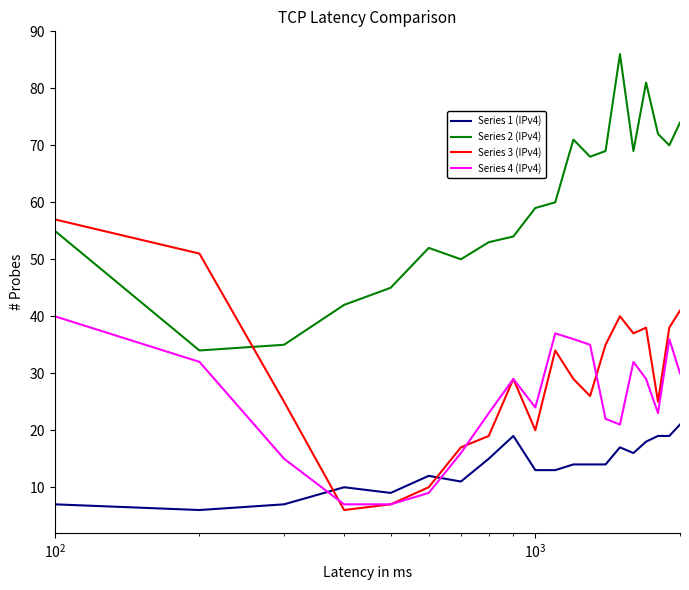

List the series in order of their peak value, lowest first.

Series 1 (IPv4), Series 4 (IPv4), Series 3 (IPv4), Series 2 (IPv4)